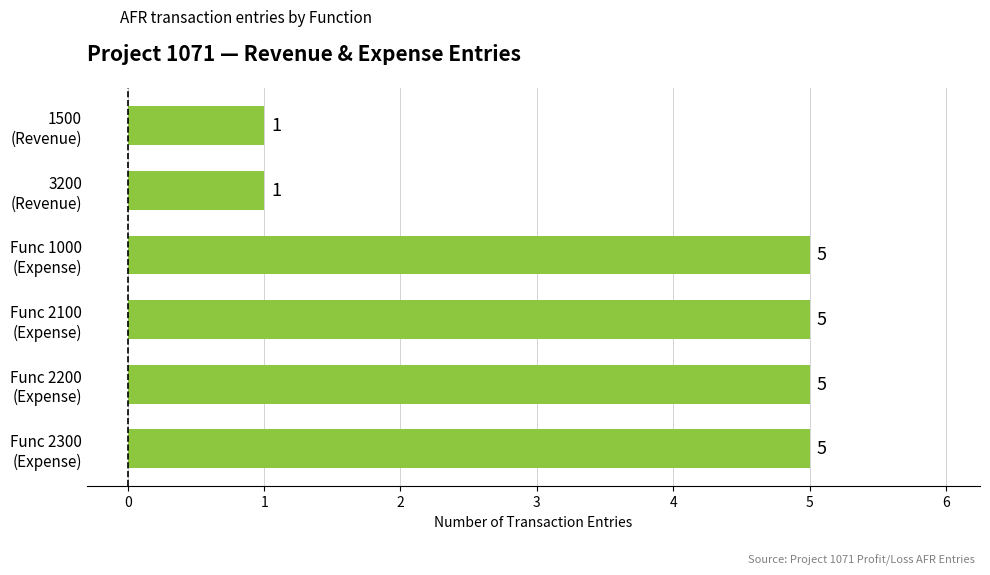

Reading bottom to top, extract all data points from this chart.

5	5	5	5	1	1